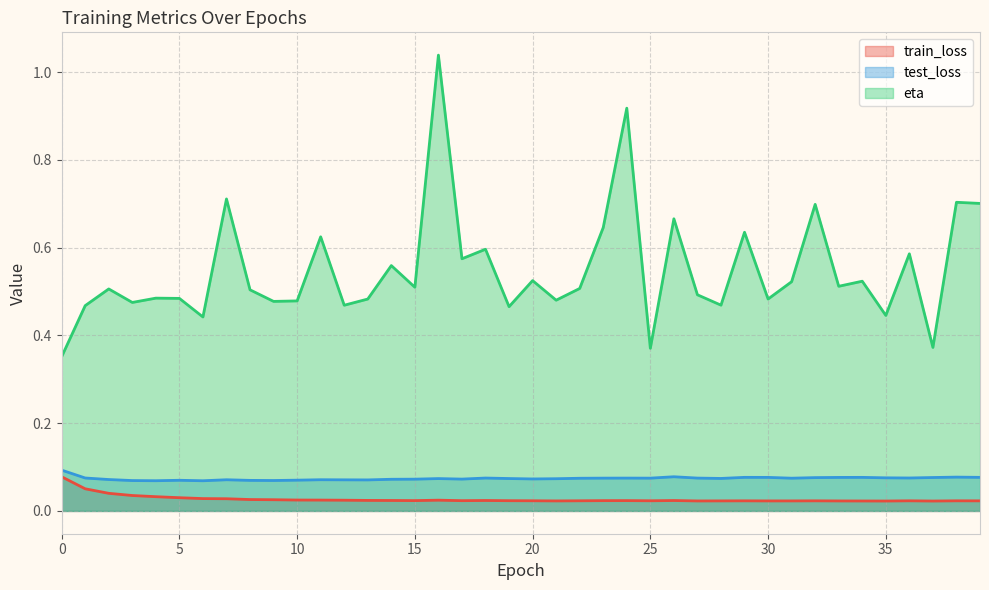

Does the chart display data point markers on the line(s)?

No